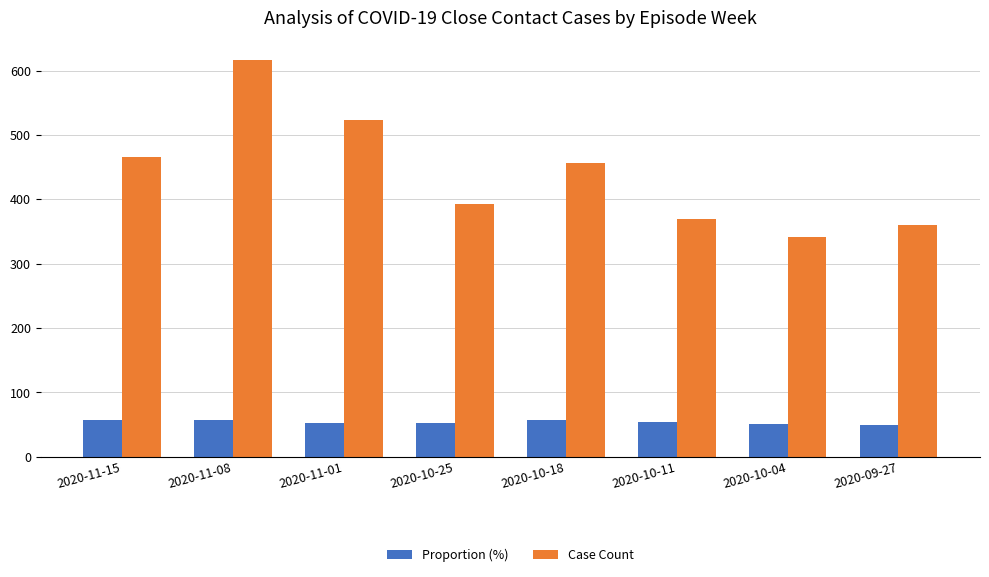

What is the lowest value of the Proportion (%) series?

49.7